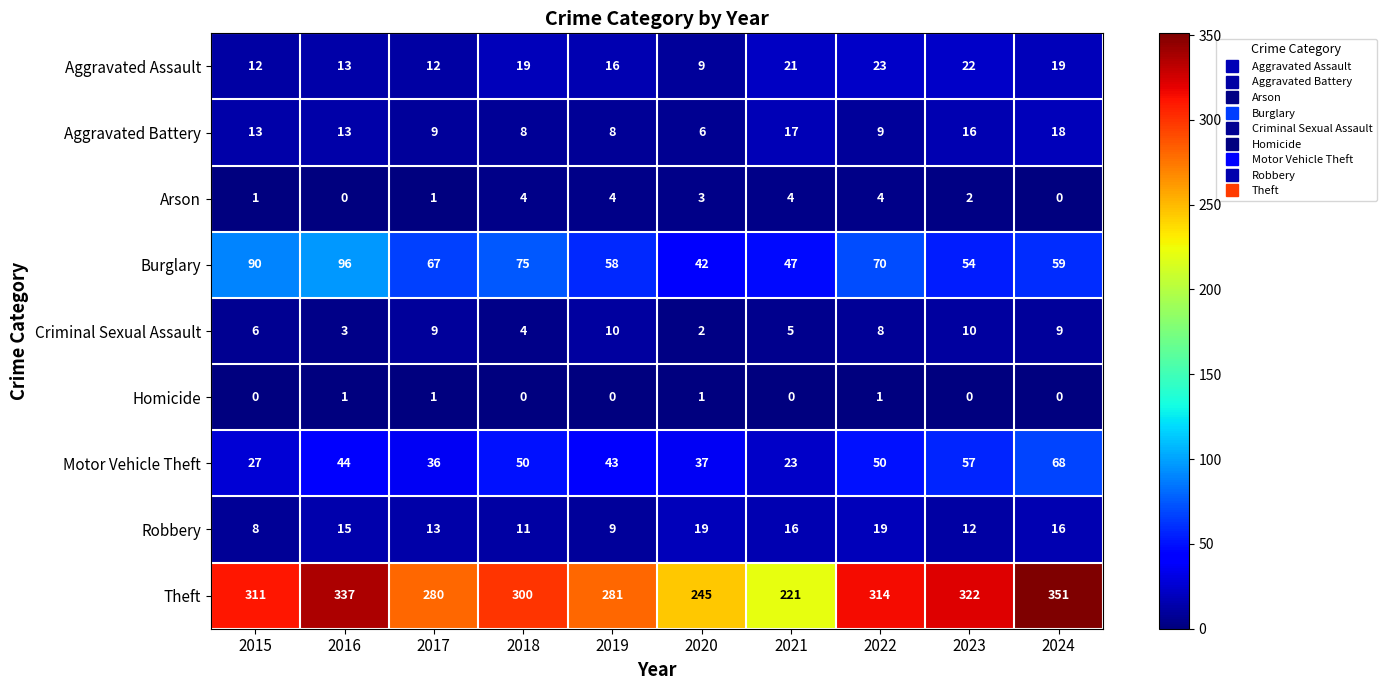

How many series are shown in this chart?

9